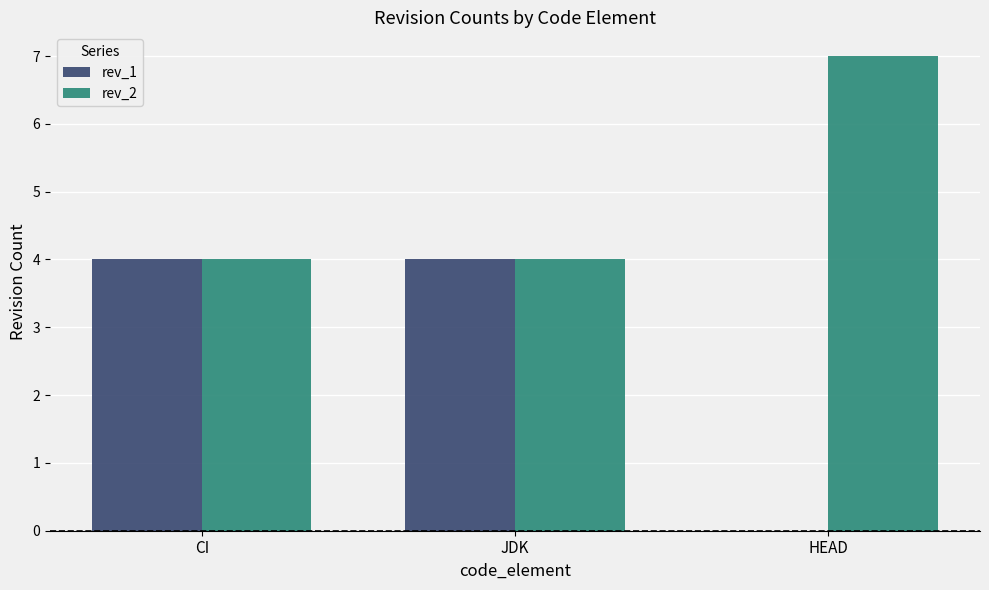

The value of rev_2 at CI is 4. True or false?

True